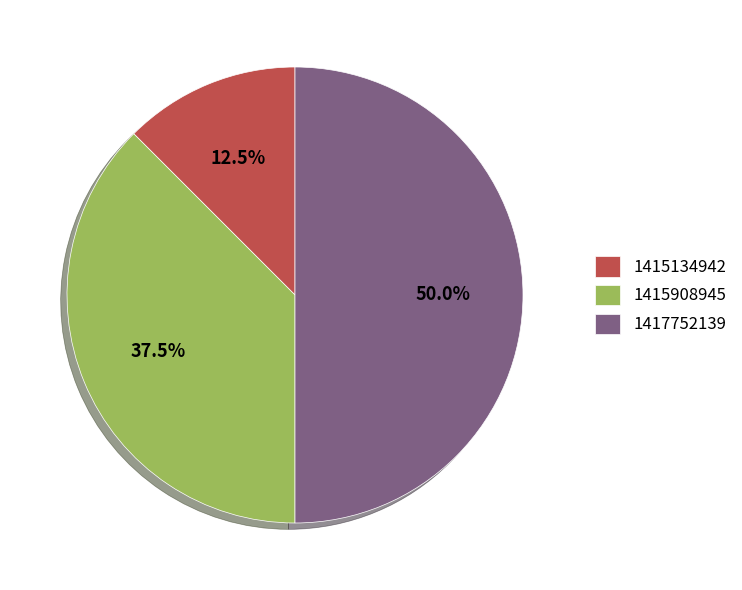

Rank the categories by value from lowest to highest.

1415134942, 1415908945, 1417752139